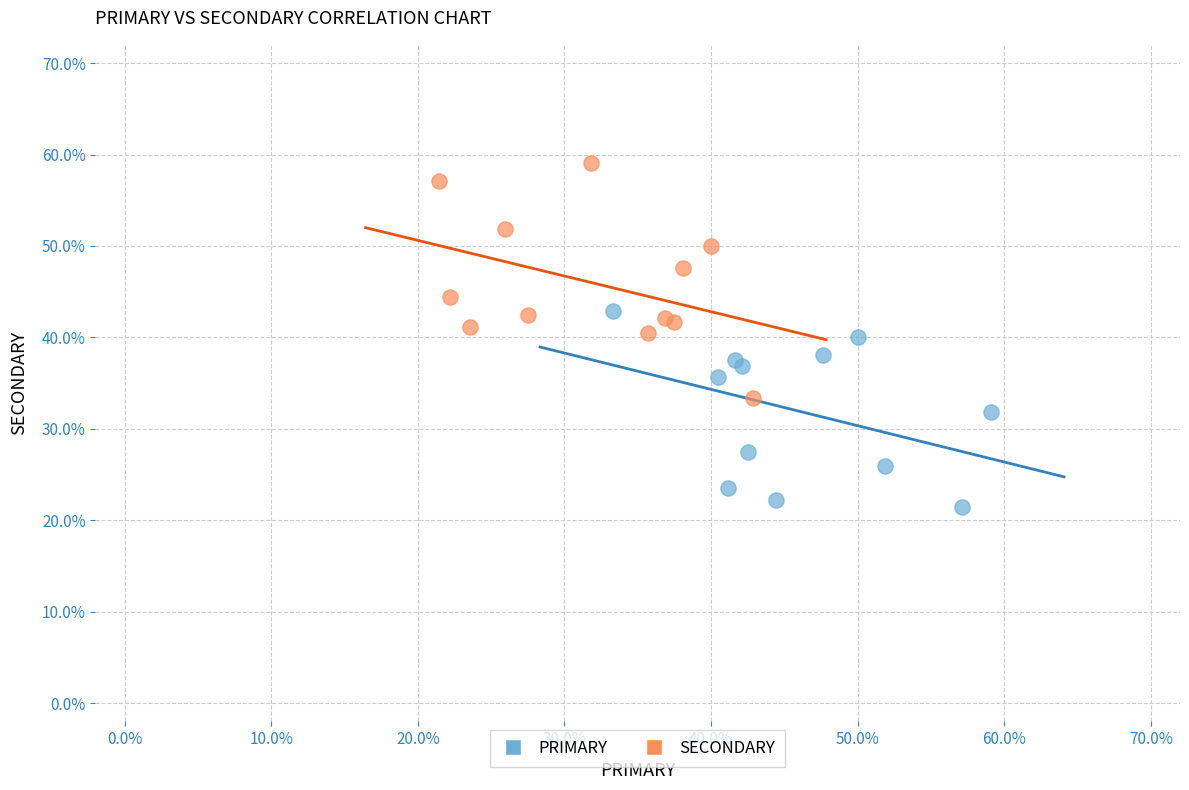

Which series contains the lowest Y value?

PRIMARY